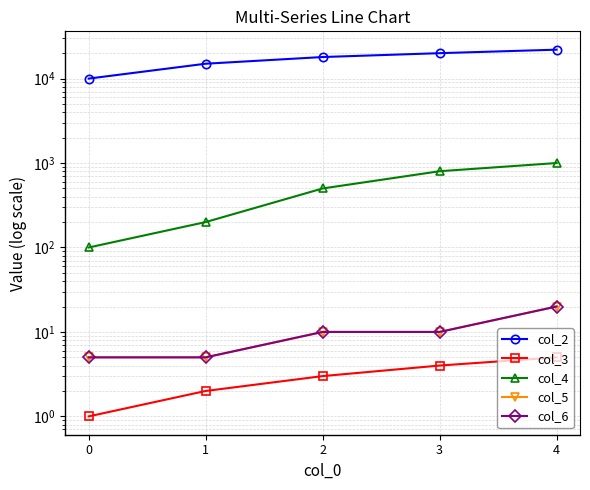

What is the maximum value for col_6?

20